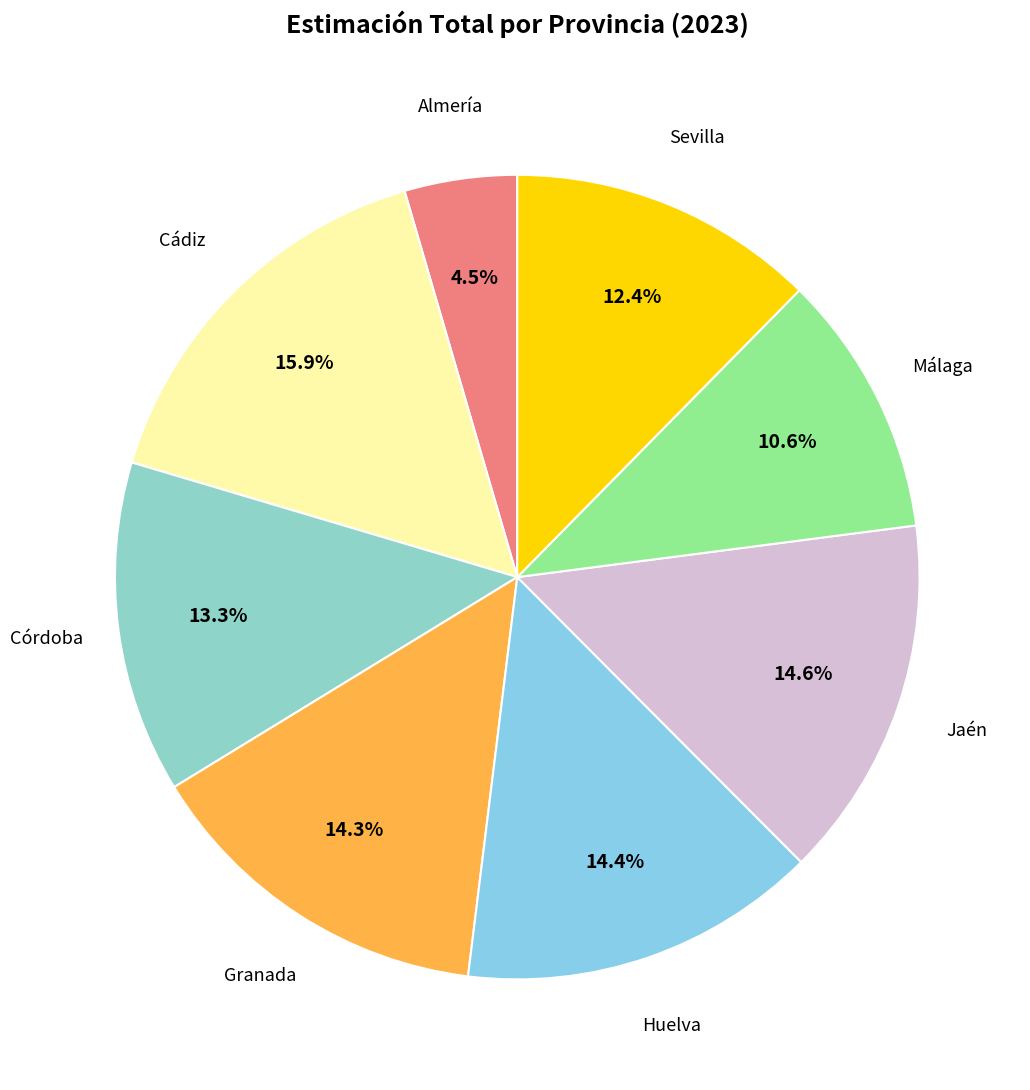

Which category has the smallest portion of the pie?

Almería